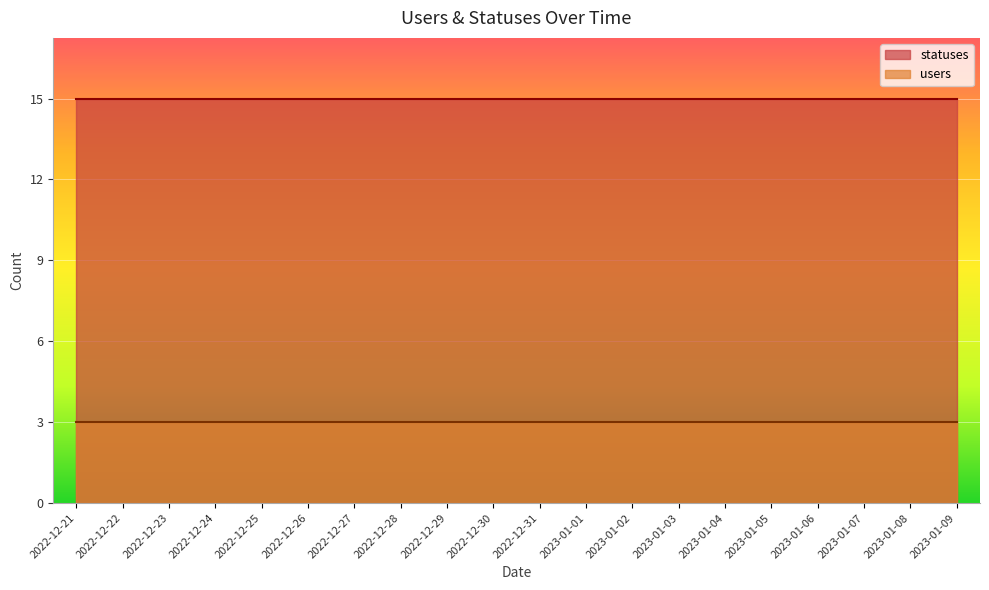

Reading right to left, extract all data points from this chart.

statuses: 2023-01-09=15	2023-01-08=15	2023-01-07=15	2023-01-06=15	2023-01-05=15	2023-01-04=15	2023-01-03=15	2023-01-02=15	2023-01-01=15	2022-12-31=15	2022-12-30=15	2022-12-29=15	2022-12-28=15	2022-12-27=15	2022-12-26=15	2022-12-25=15	2022-12-24=15	2022-12-23=15	2022-12-22=15	2022-12-21=15
users: 2023-01-09=3	2023-01-08=3	2023-01-07=3	2023-01-06=3	2023-01-05=3	2023-01-04=3	2023-01-03=3	2023-01-02=3	2023-01-01=3	2022-12-31=3	2022-12-30=3	2022-12-29=3	2022-12-28=3	2022-12-27=3	2022-12-26=3	2022-12-25=3	2022-12-24=3	2022-12-23=3	2022-12-22=3	2022-12-21=3